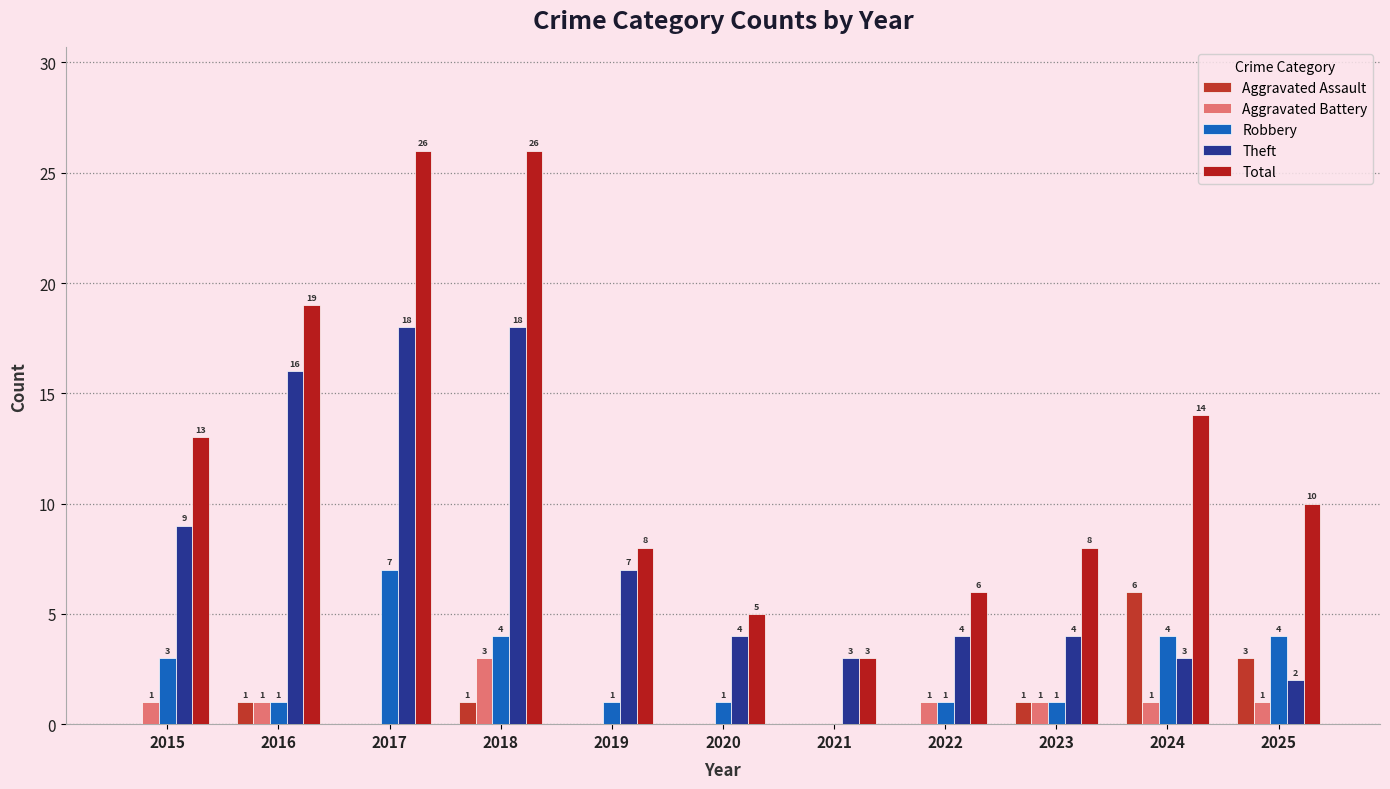

What is the value of the Total bar at the 6th from the left?

5